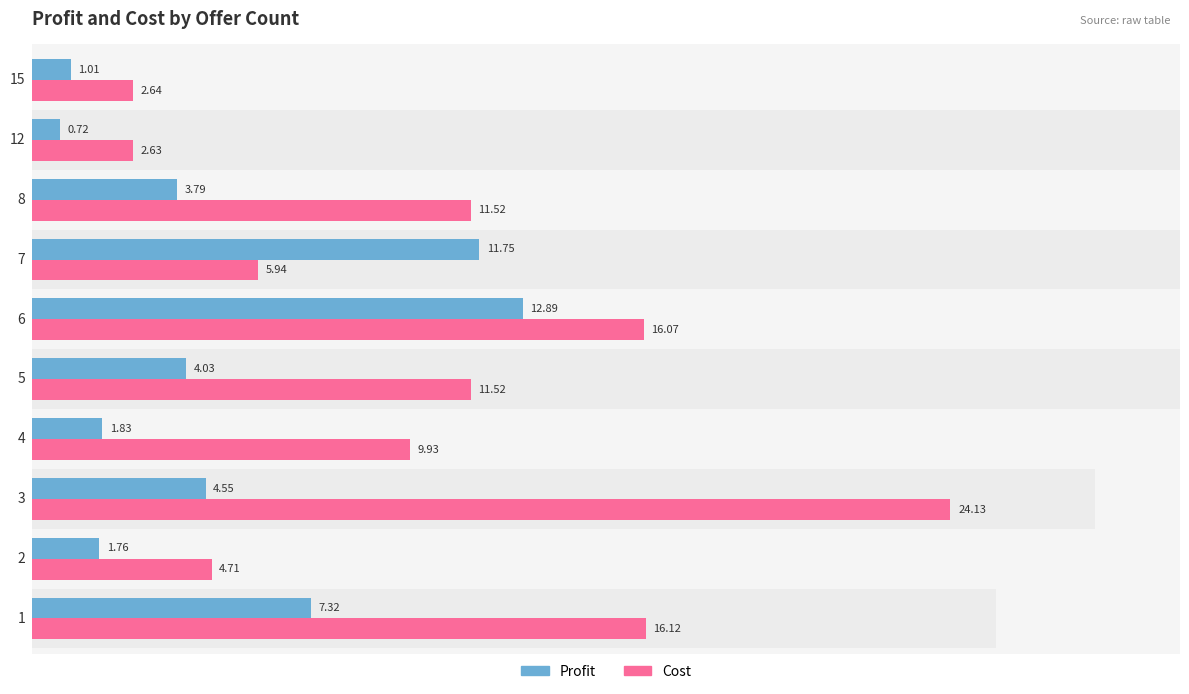

How many values in the Cost series are below 11?

5